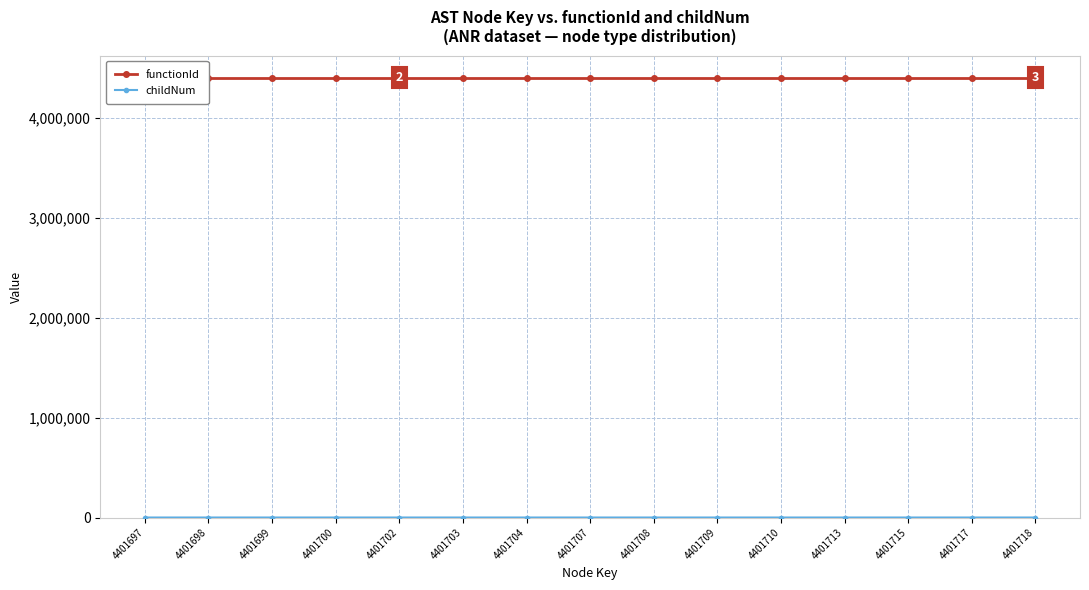

Reading left to right, list all the values displayed in this chart.

functionId: 4401696	4401696	4401696	4401696	4401696	4401696	4401696	4401696	4401696	4401696	4401696	4401696	4401696	4401696	4401696
childNum: 0	0	0	0	1	0	1	2	0	0	0	1	0	1	2